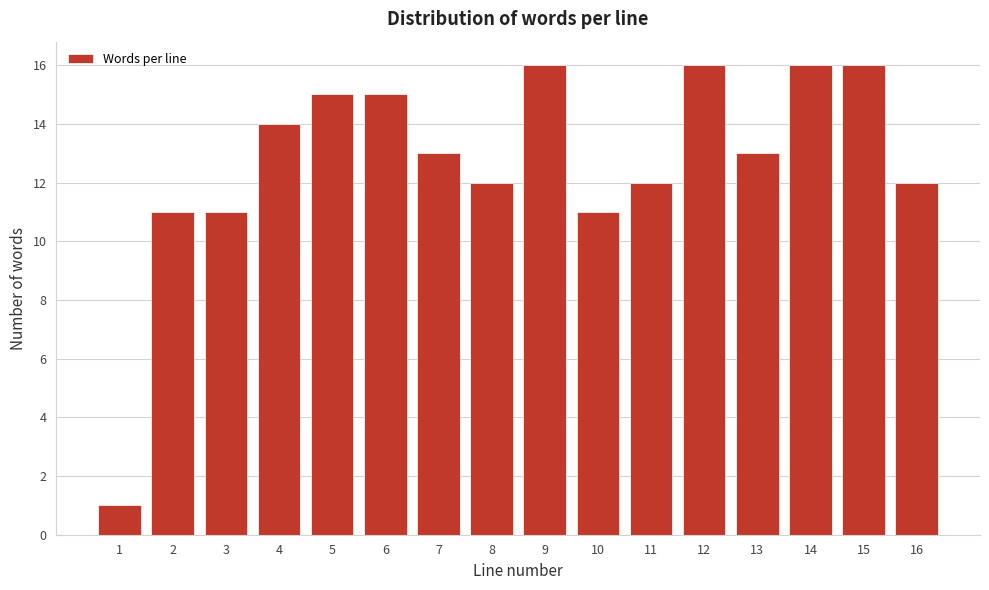

Reading right to left, transcribe all the data shown in this chart.

12	16	16	13	16	12	11	16	12	13	15	15	14	11	11	1